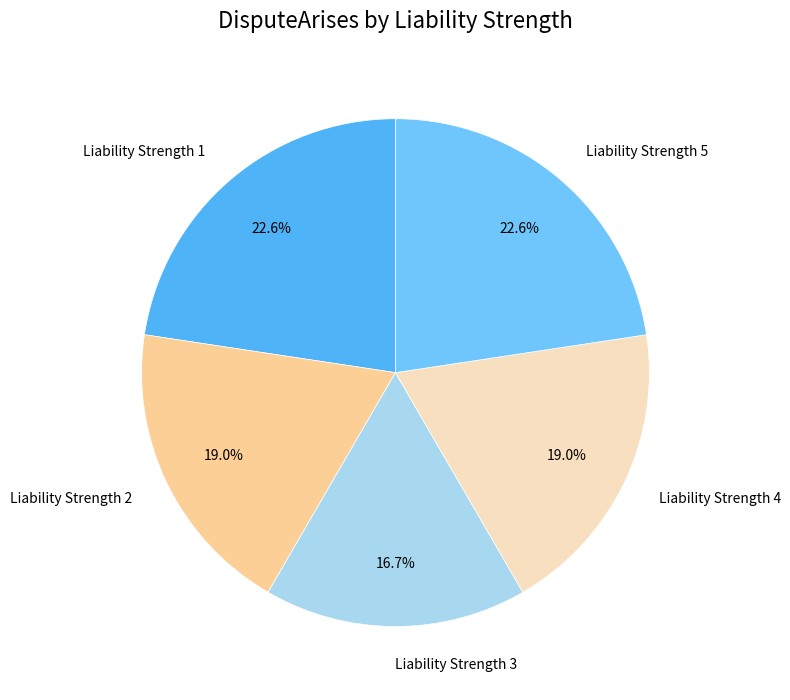

Combined, do Liability Strength 5 and Liability Strength 3 account for over 50%?

No